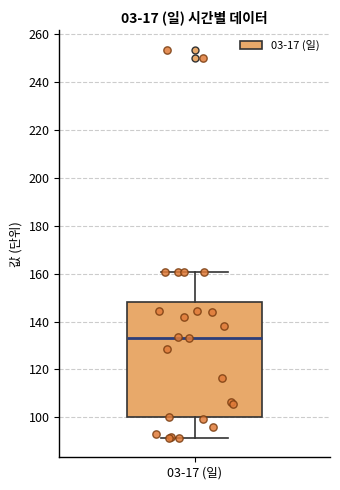

Where does the median line of the box for 03-17 (일) sit on the y-axis? The values are not printed on the chart, so give them approximately, as read against the axis.

134